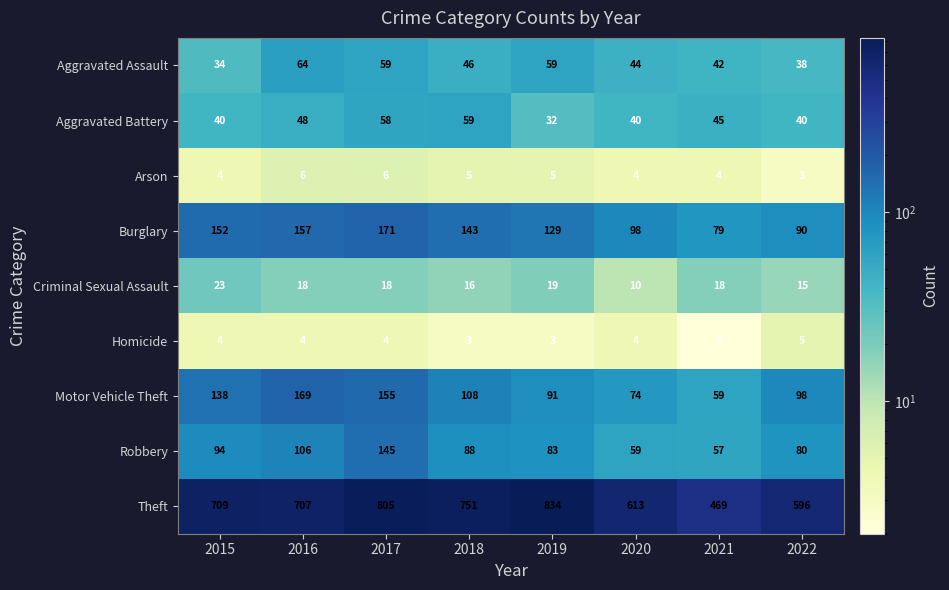

What is the sum of the Robbery values at 2016 and 2020?

165